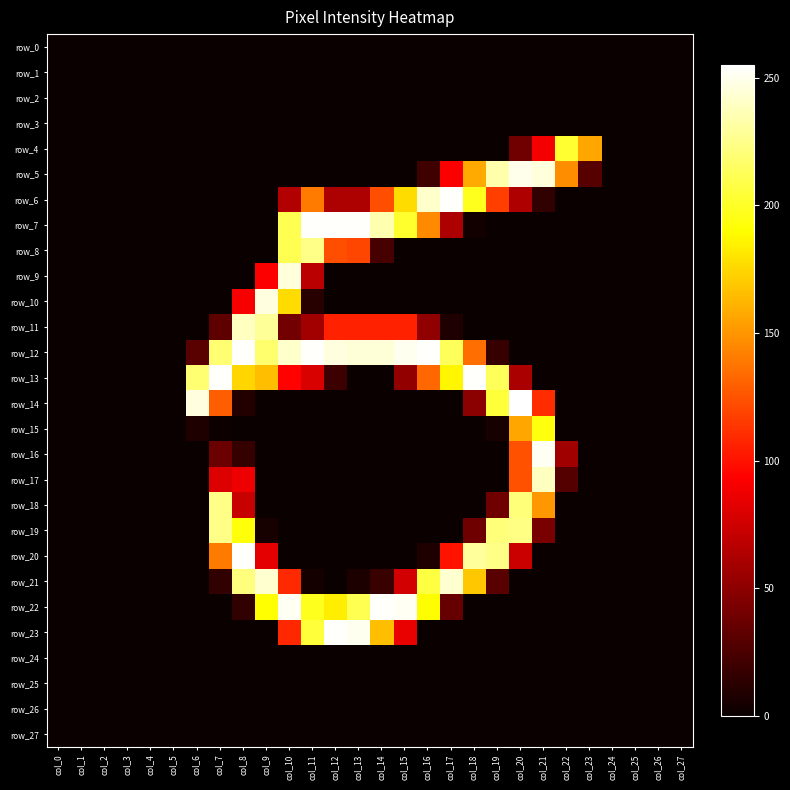

The value of row_23 at col_24 is 0. True or false?

True